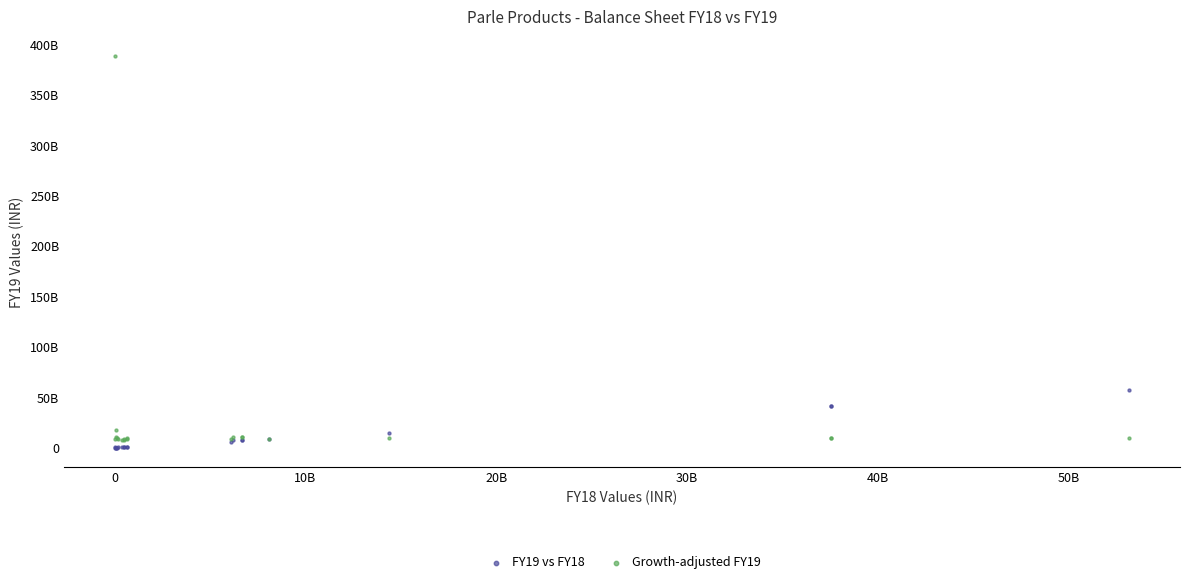

Which series contains the lowest Y value?

FY19 vs FY18